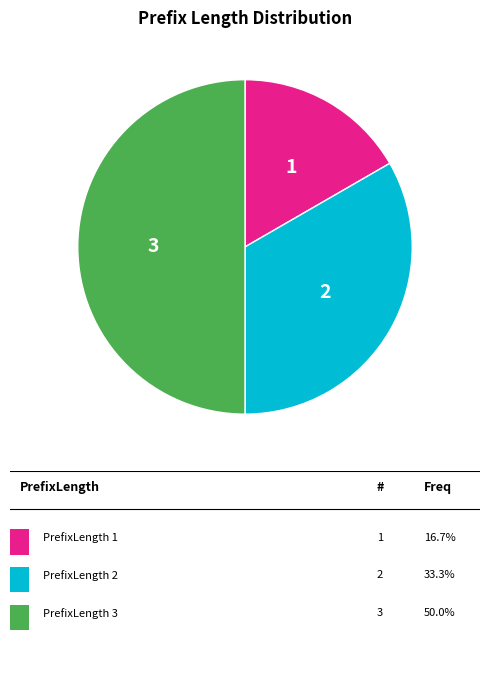

How many segments does this pie chart have?

3